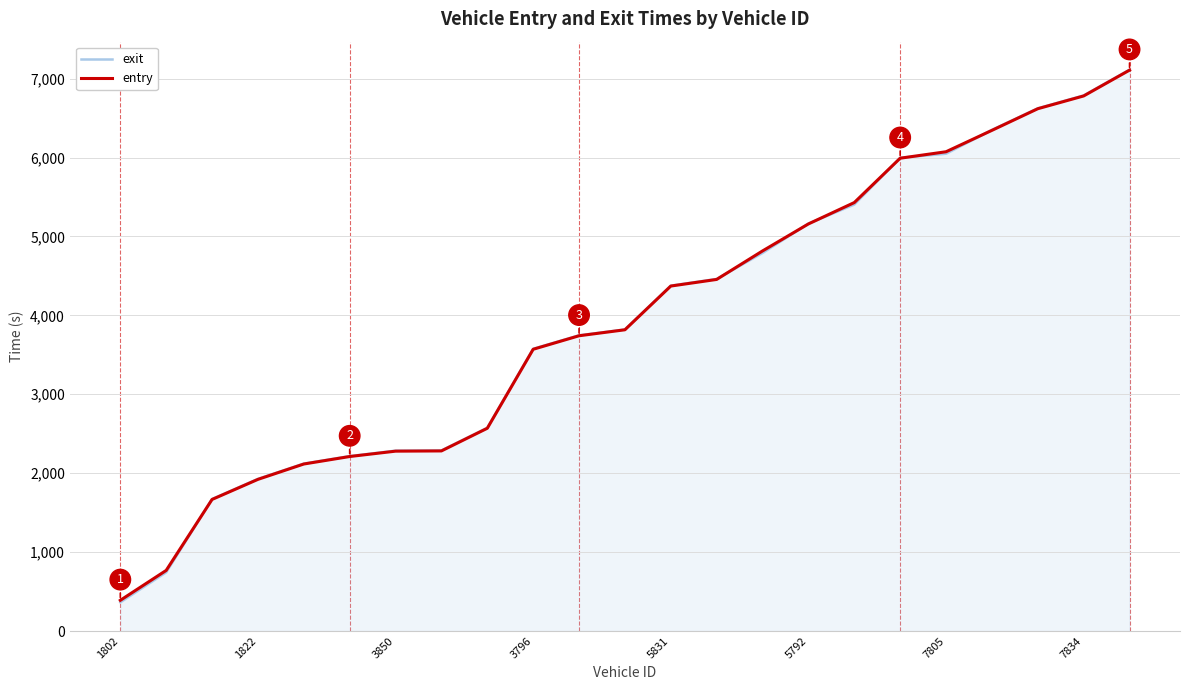

What is the maximum value for exit?

7112.2